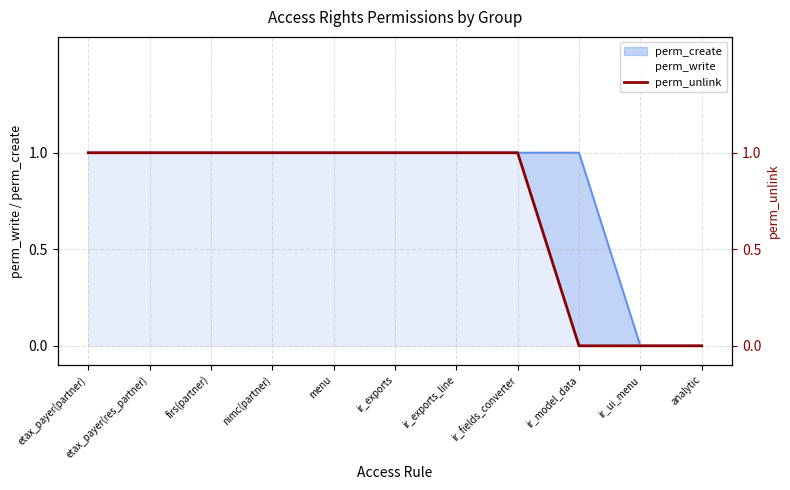

True or false: the data has more than 2 interior local peaks.

False